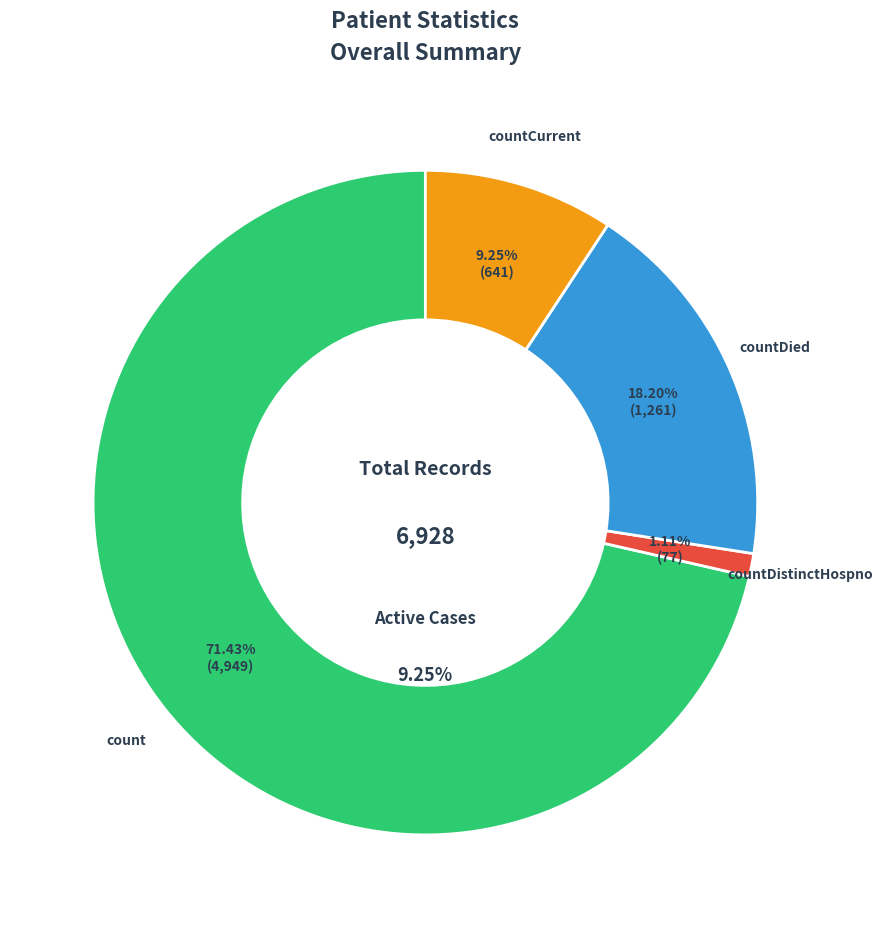

Which slice is the largest?

count